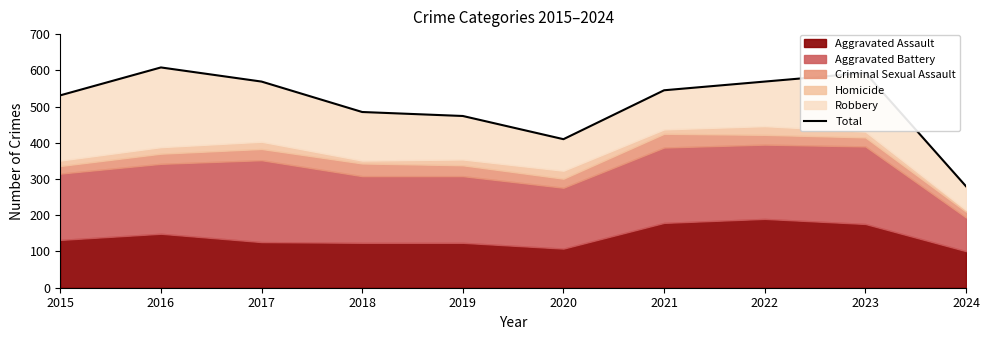

What is the average value?

506